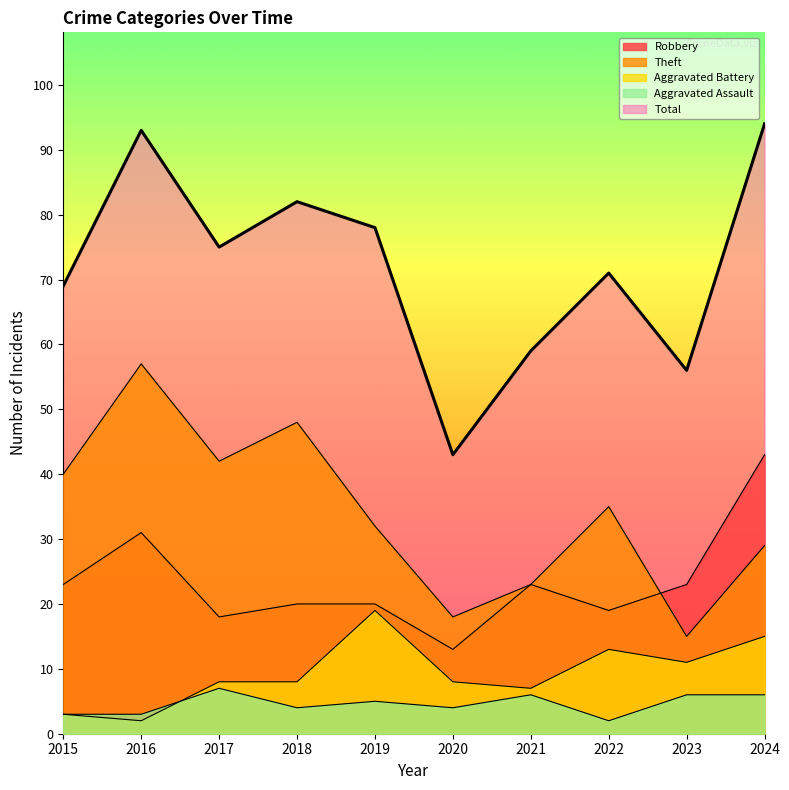

What is the sum of the Robbery values at 2019 and 2015?

43